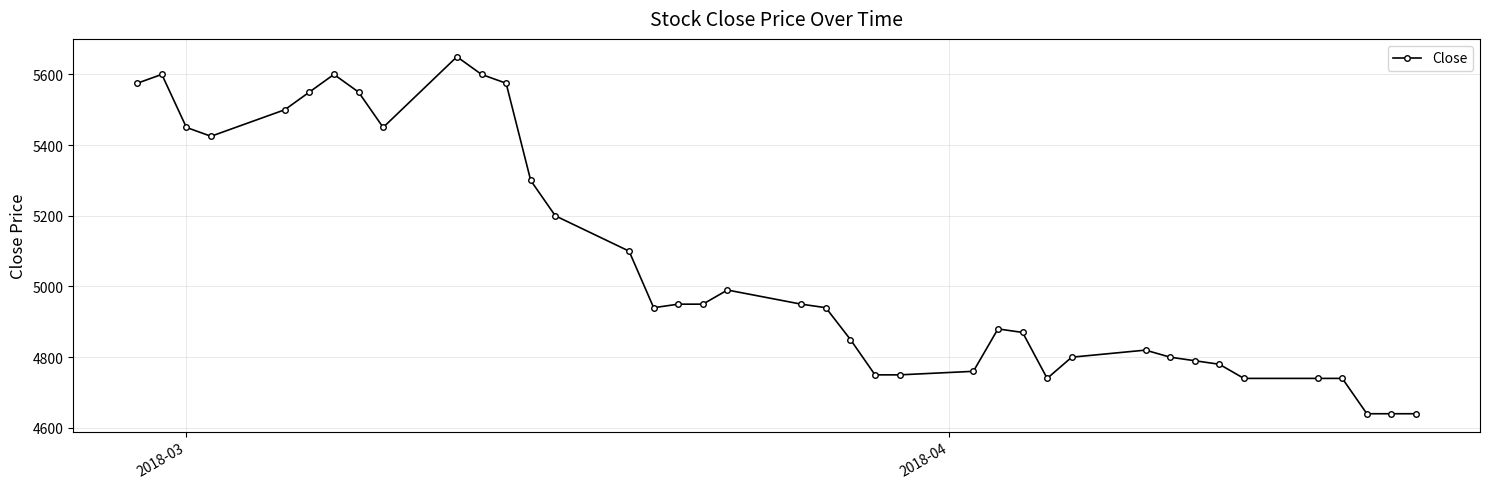

True or false: there are more than 2 points higher than both neighbors.

True